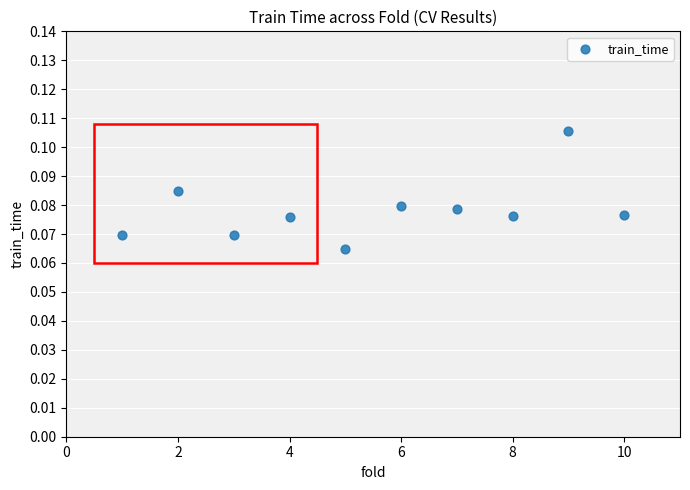

What is the range of X values (max minus min)?

9.0